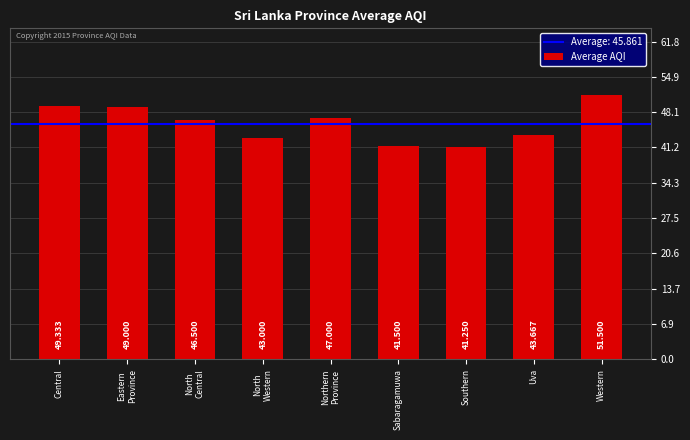

What is the change in value from Central to Western?

+2.2